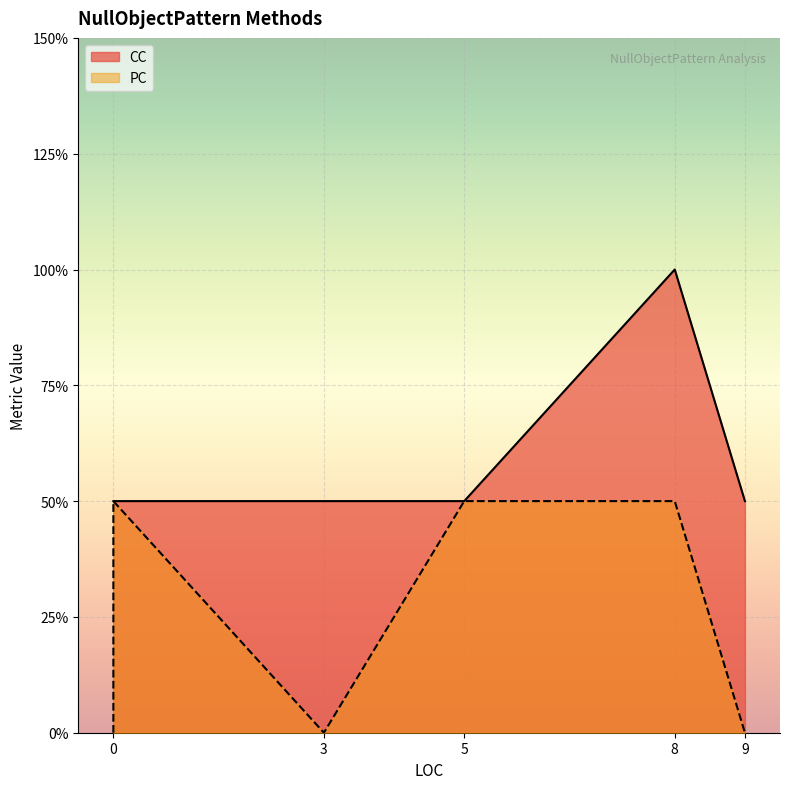

How many data points in PC are above 0?

3